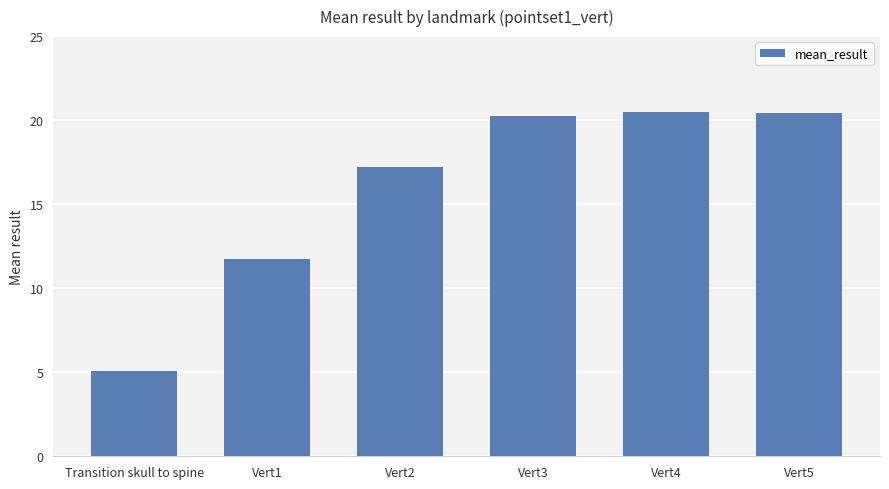

How many data points are less than 20?

3